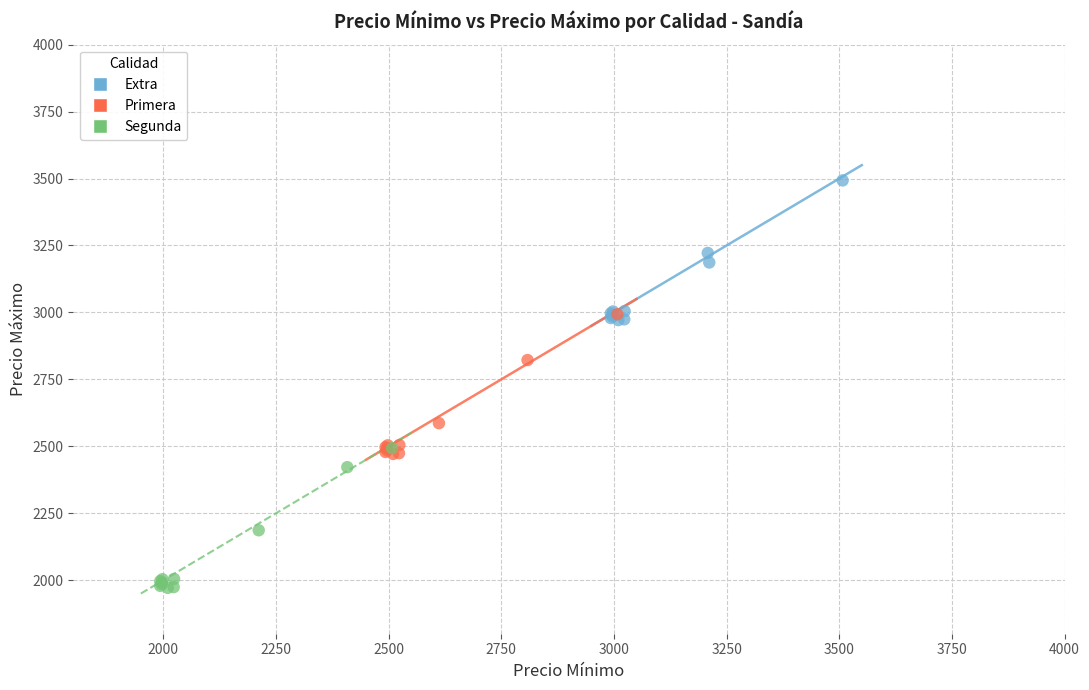

What are all the series names shown in the legend?

Extra, Primera, Segunda